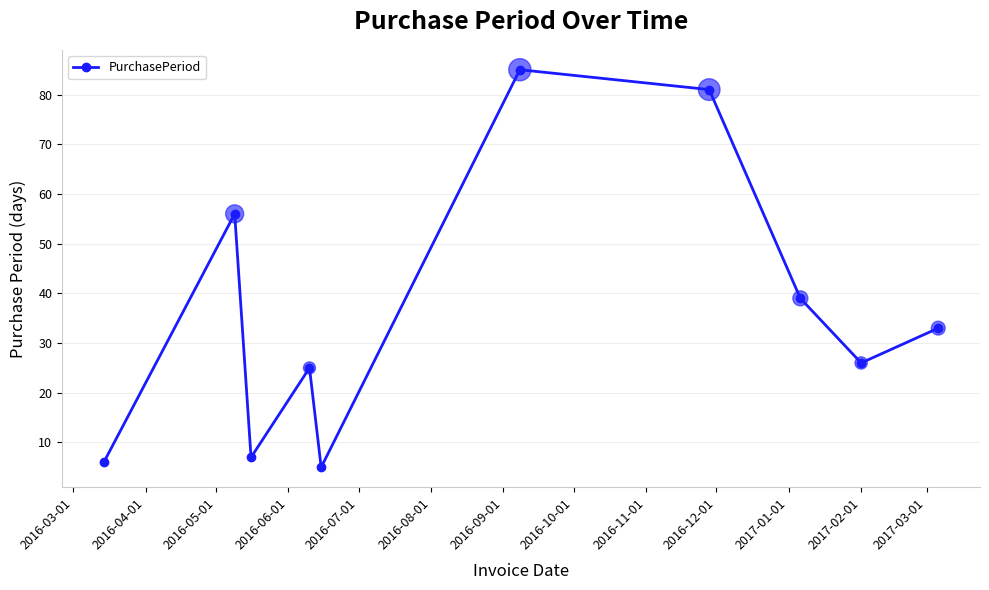

What is the value of the 2nd point from the left?

56